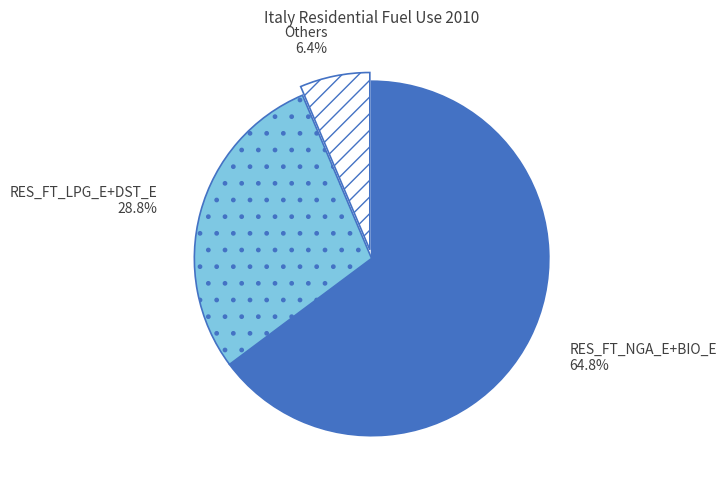

Does RES_FT_NGA_E+BIO_E account for over 50% of the chart?

Yes